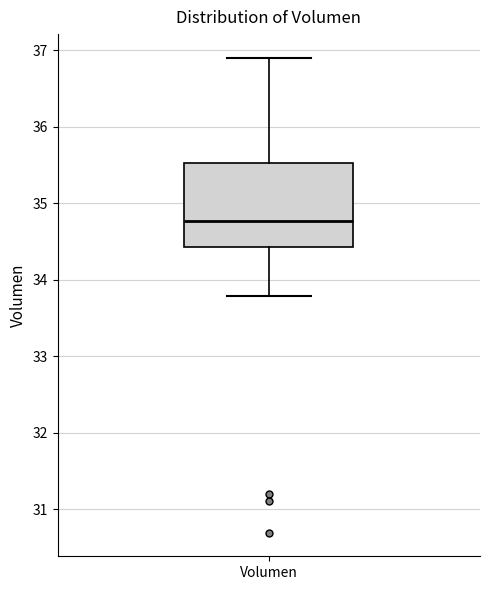

Transcribe this box plot: give where the median line is, the range the box spans, and where the two whiskers end, as read against the y-axis. The values are not printed on the chart, so give them approximately, as read against the axis.

median 34.8, box 34.4 to 35.5, whiskers 33.8 to 36.9